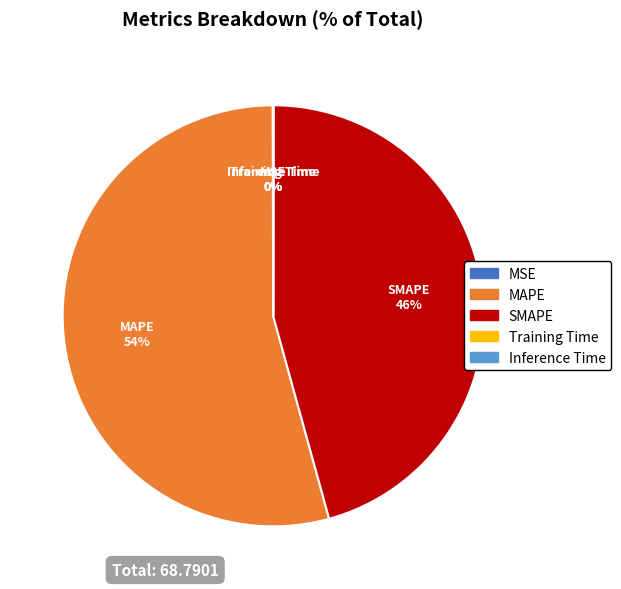

True or false: SMAPE accounts for 46% of the total.

True